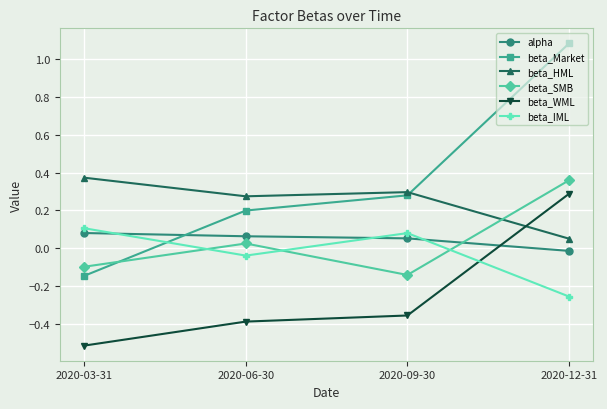

What is the label of the 2nd point from the left?

2020-06-30